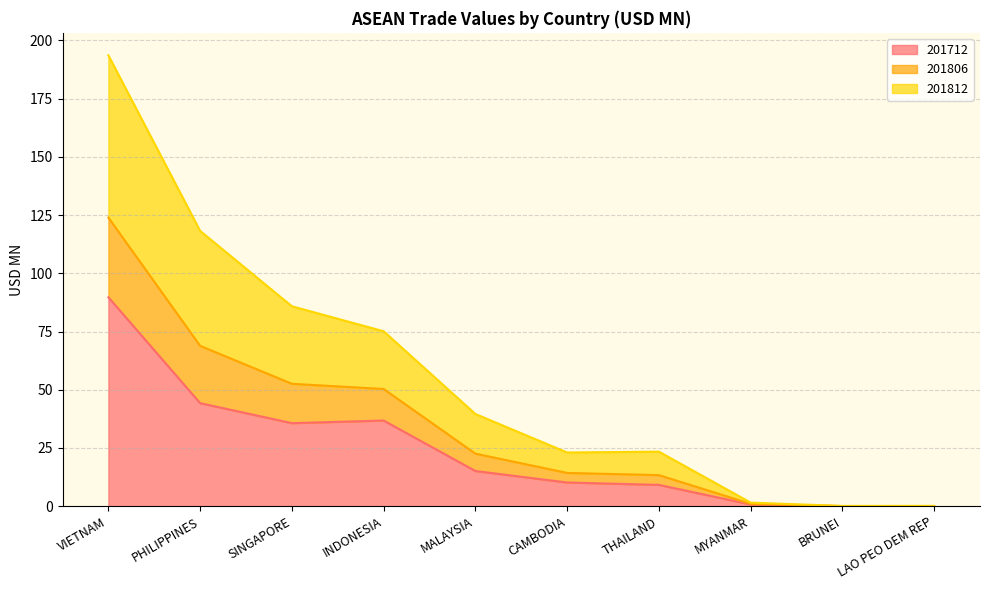

What are all the series names shown in the legend?

201712, 201806, 201812